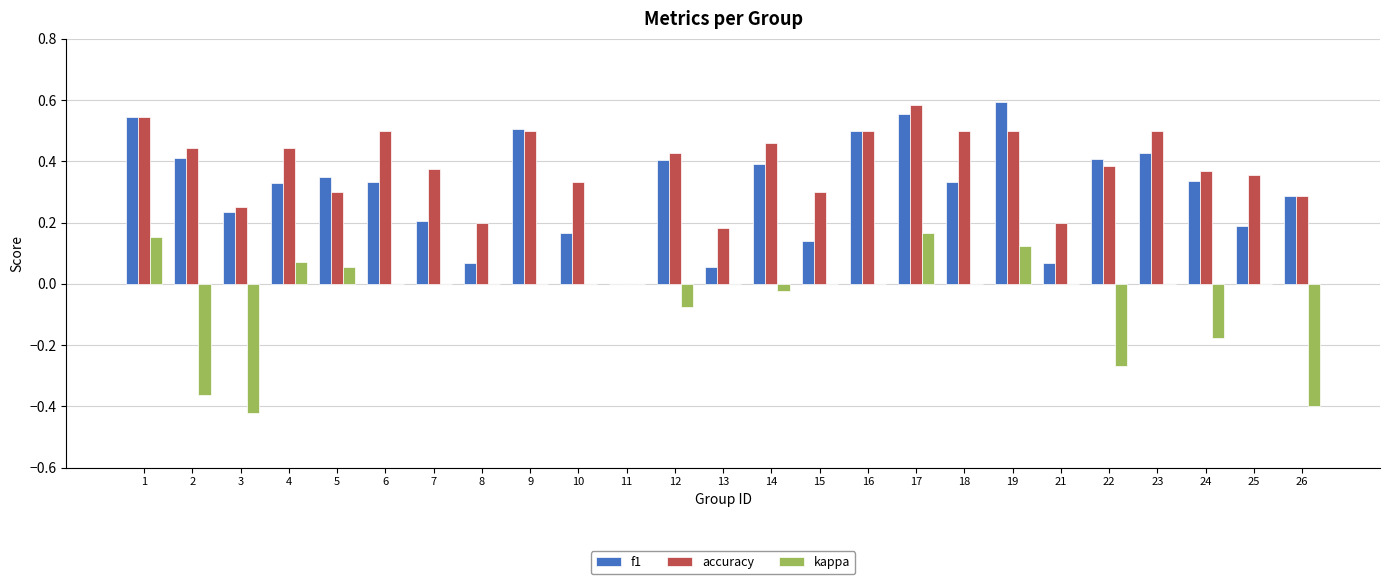

Are the bars grouped side by side (vs. stacked)?

Yes